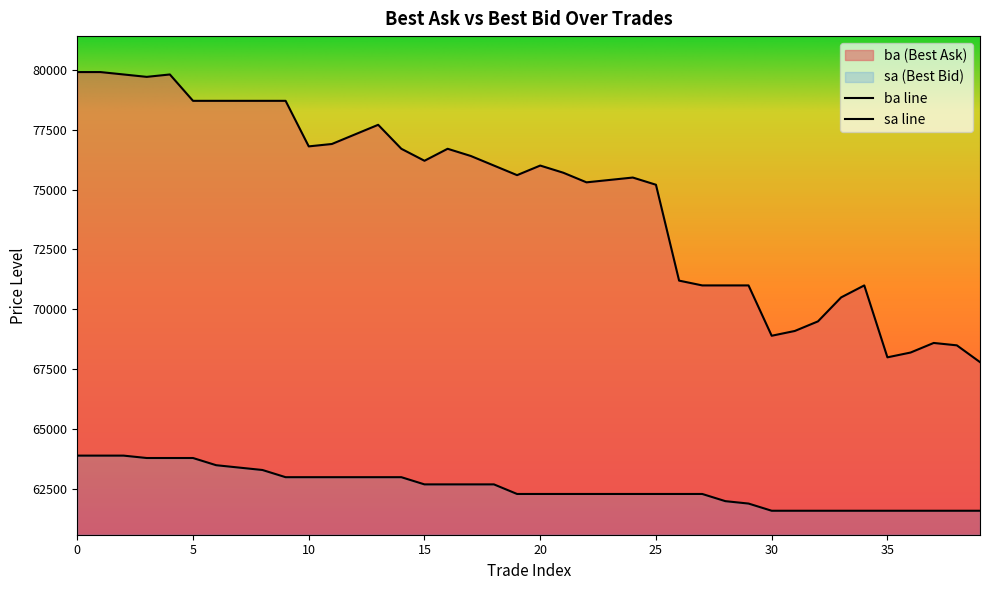

How many lines are shown in the chart?

2